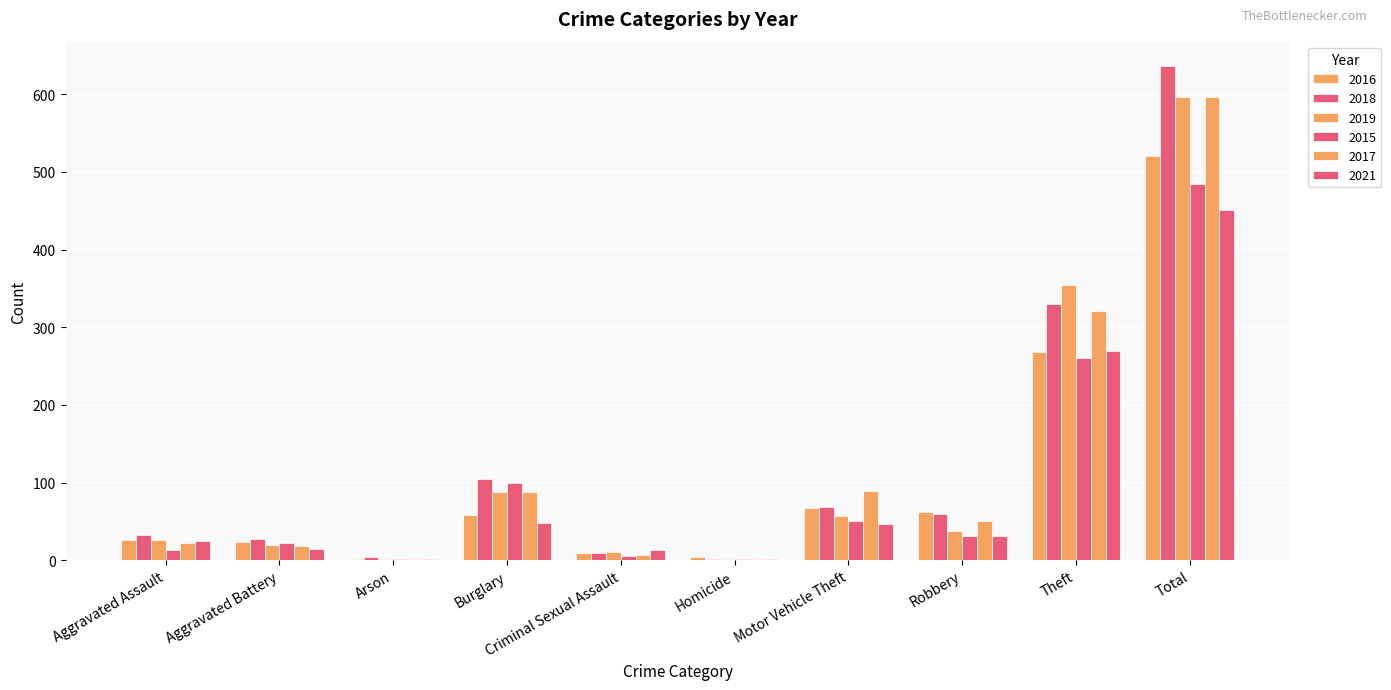

Are the bars horizontal?

No